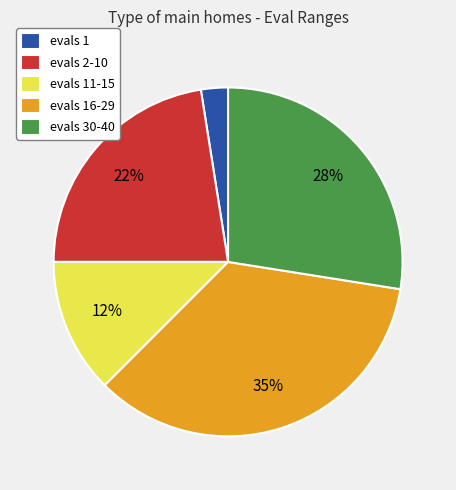

Which category has the biggest portion of the pie?

evals 16-29